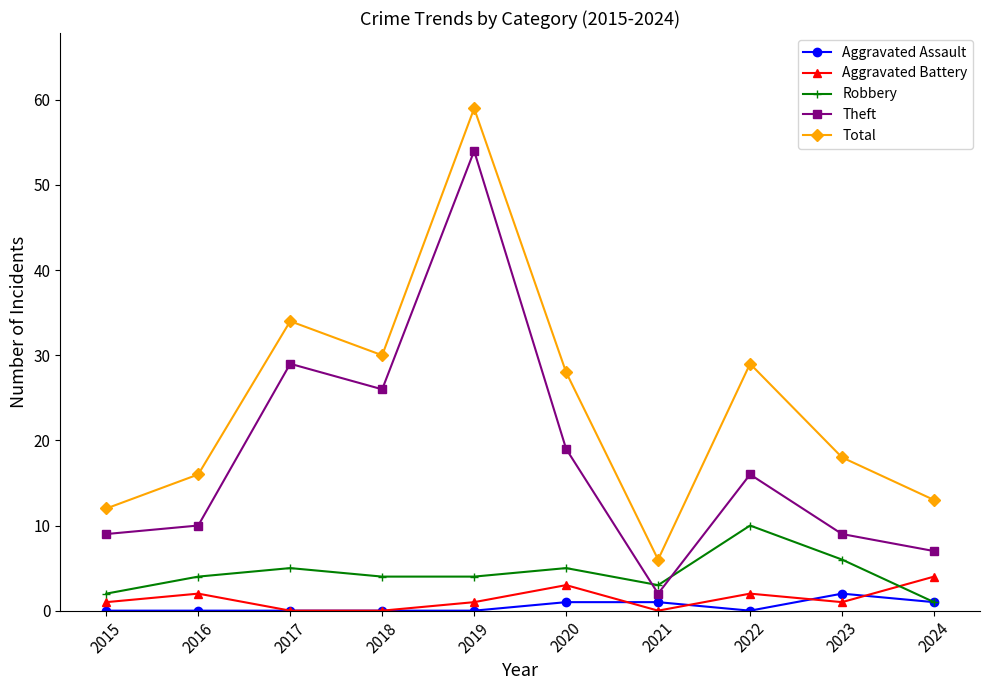

Count the number of data series in this chart.

5